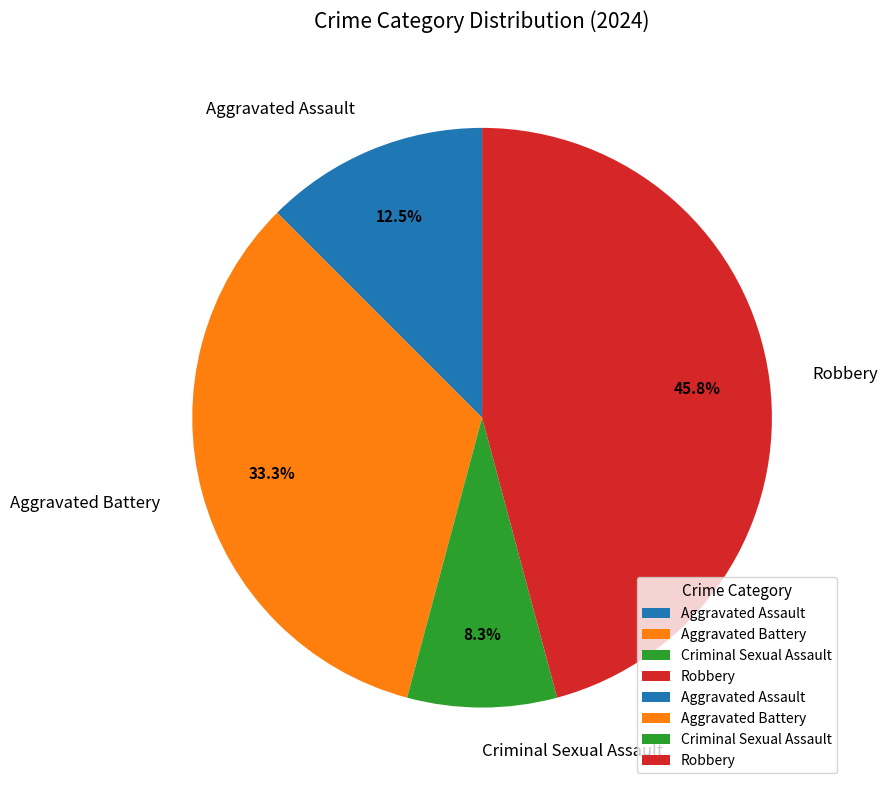

How many segments does this pie chart have?

4